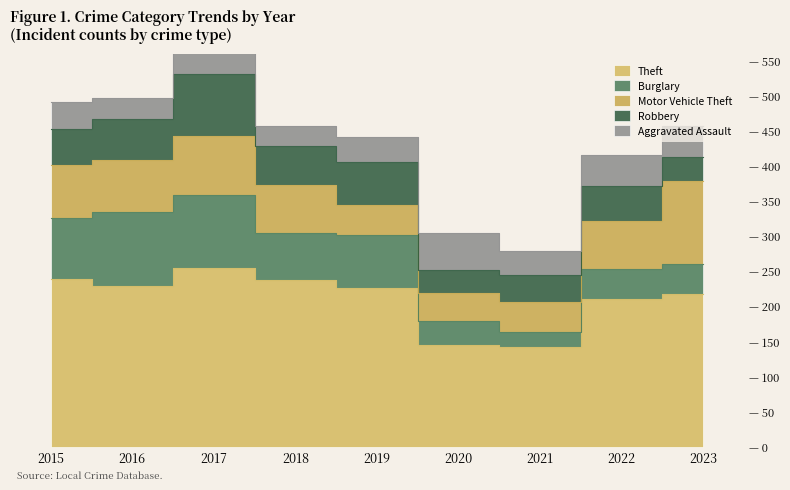

What is the difference between the highest and lowest values at 2021?

121